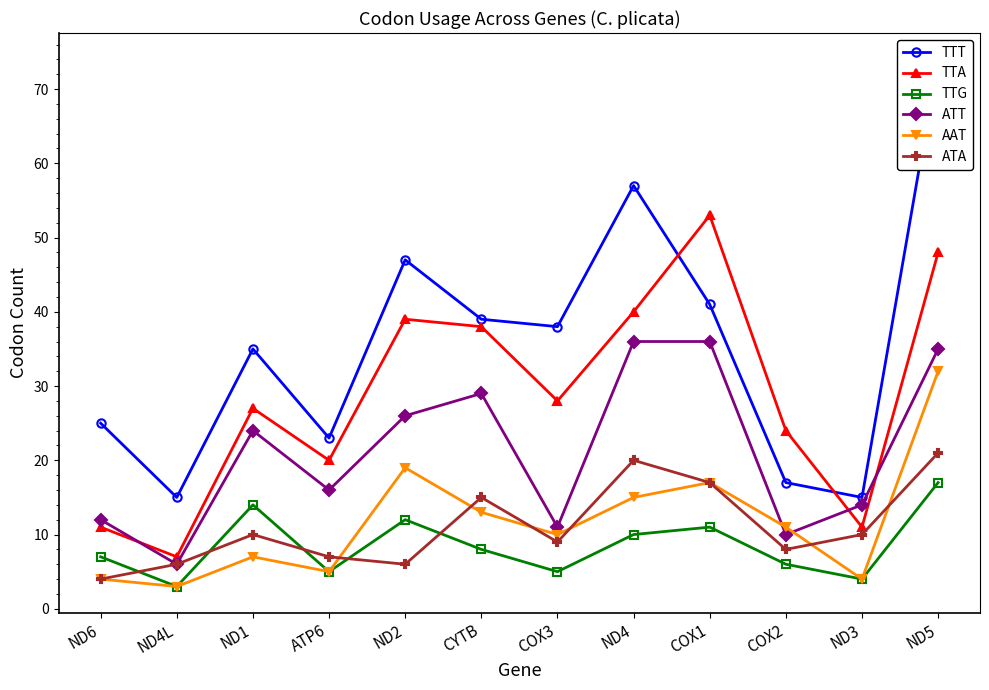

True or false: TTT and AAT cross at least once.

False